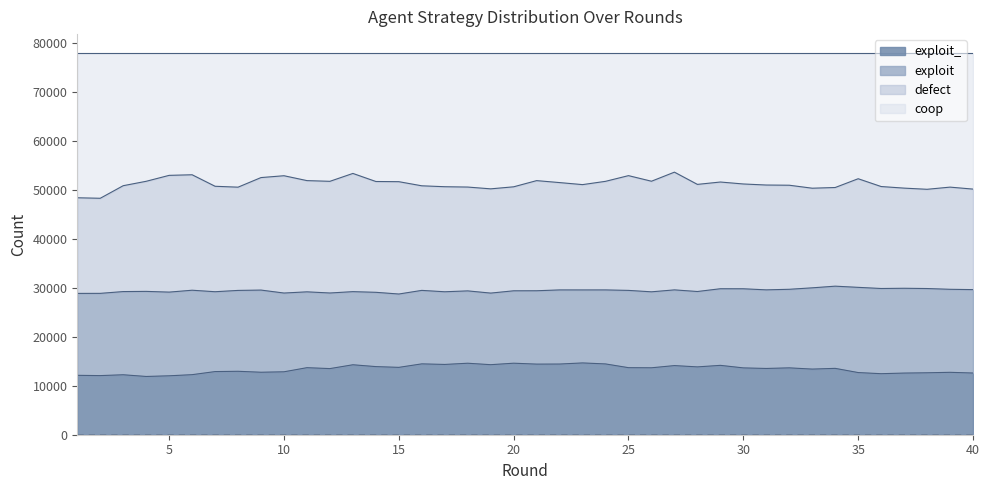

True or false: exploit_ and coop intersect in this chart.

False